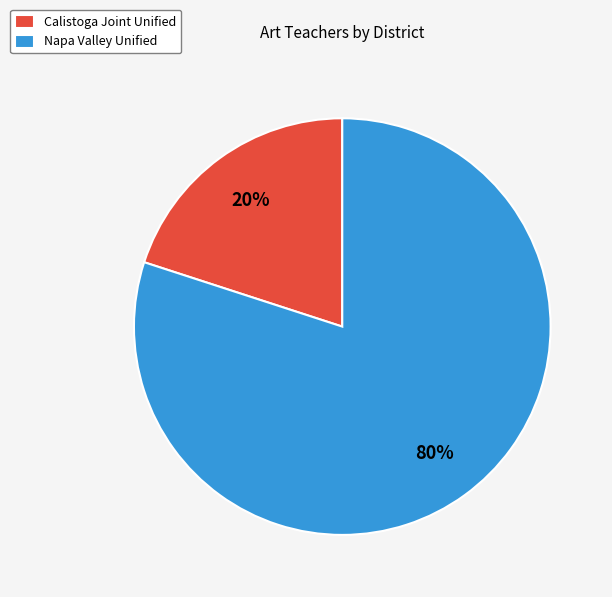

To the nearest percent, what is the average slice percentage?

50%